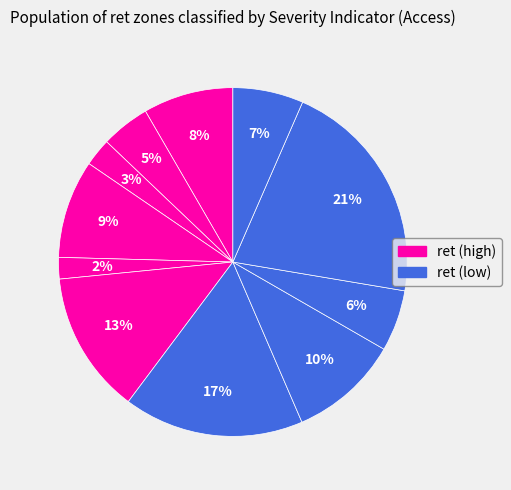

How many slices are in this pie chart?

11